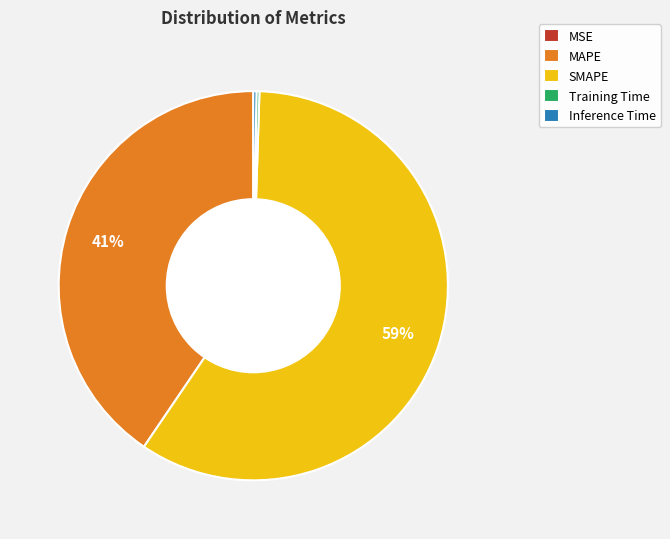

Approximately how many times larger is the value at MAPE compared to SMAPE?

0.7